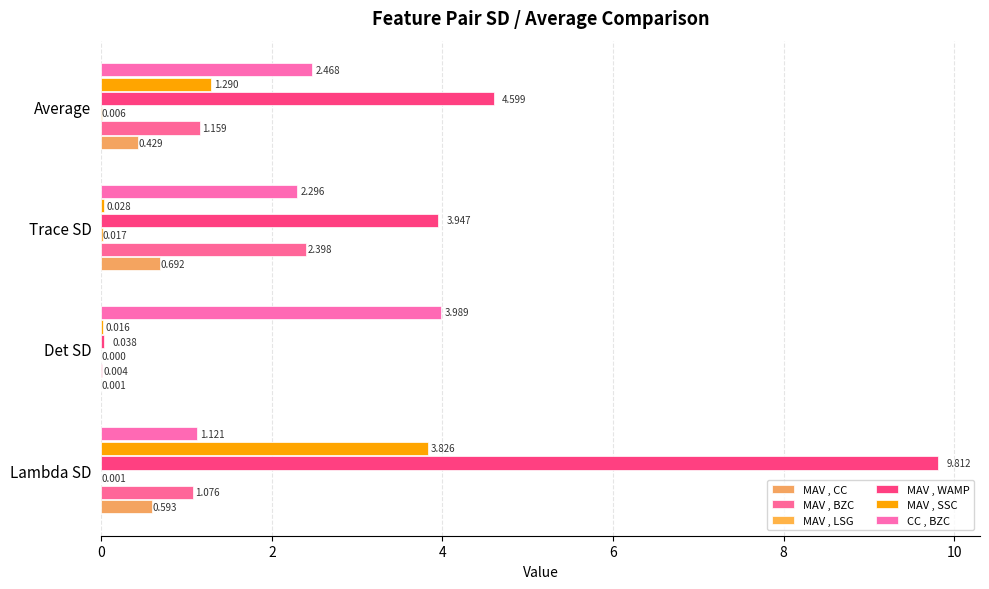

Count the number of categories in the chart.

4